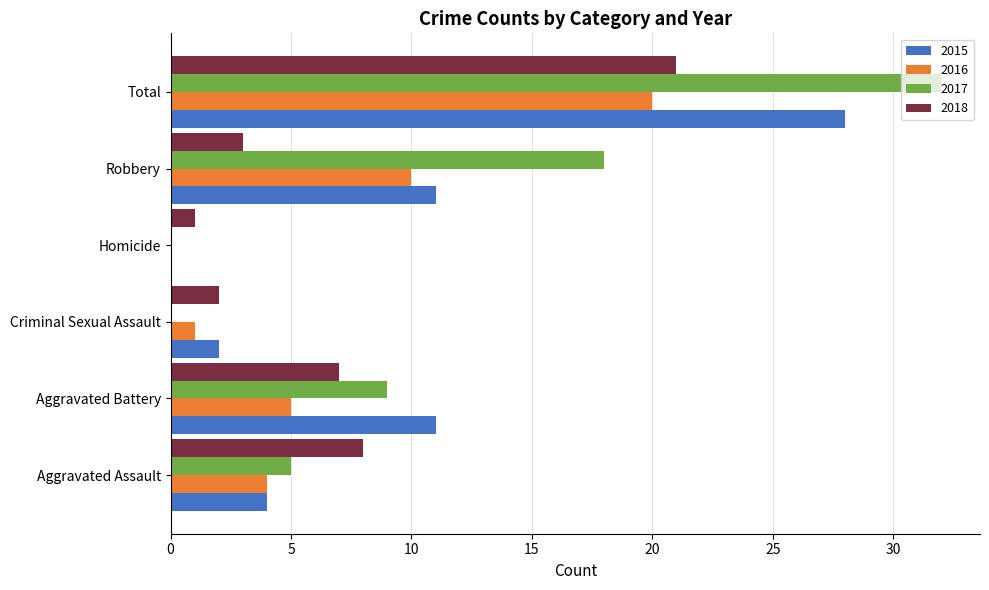

The value of 2015 at Criminal Sexual Assault is 2. True or false?

True